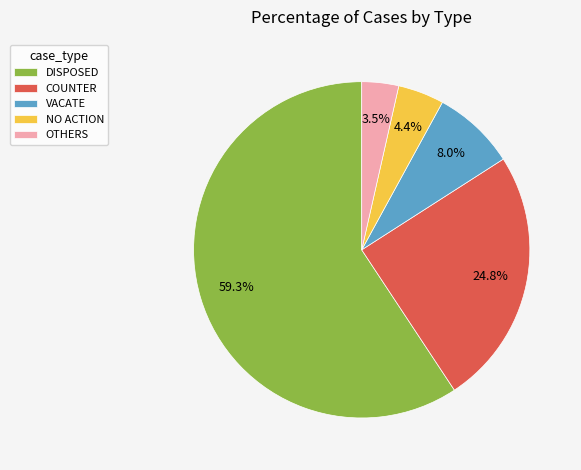

What percentage is NOT represented by DISPOSED?

40.7%